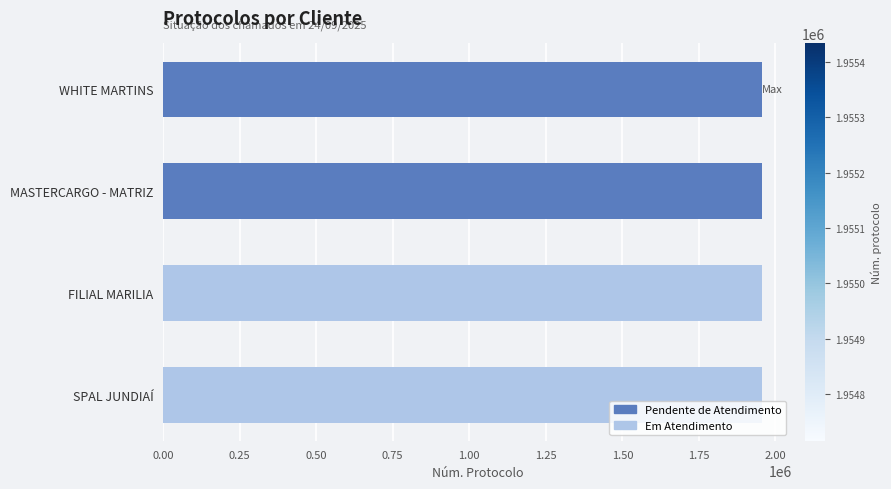

What is the smallest value displayed?

1954715